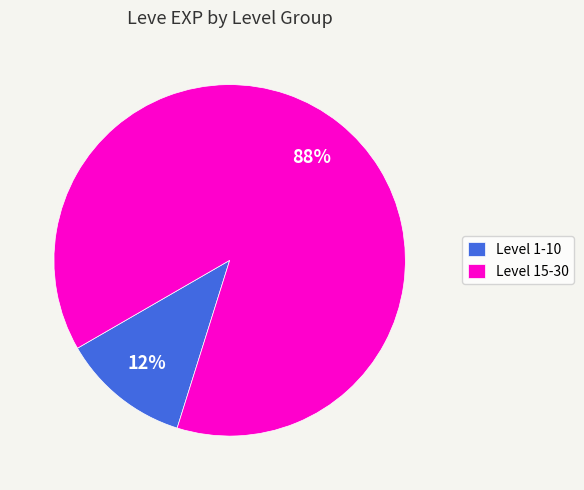

Which has a higher value, Level 15-30 or Level 1-10?

Level 15-30